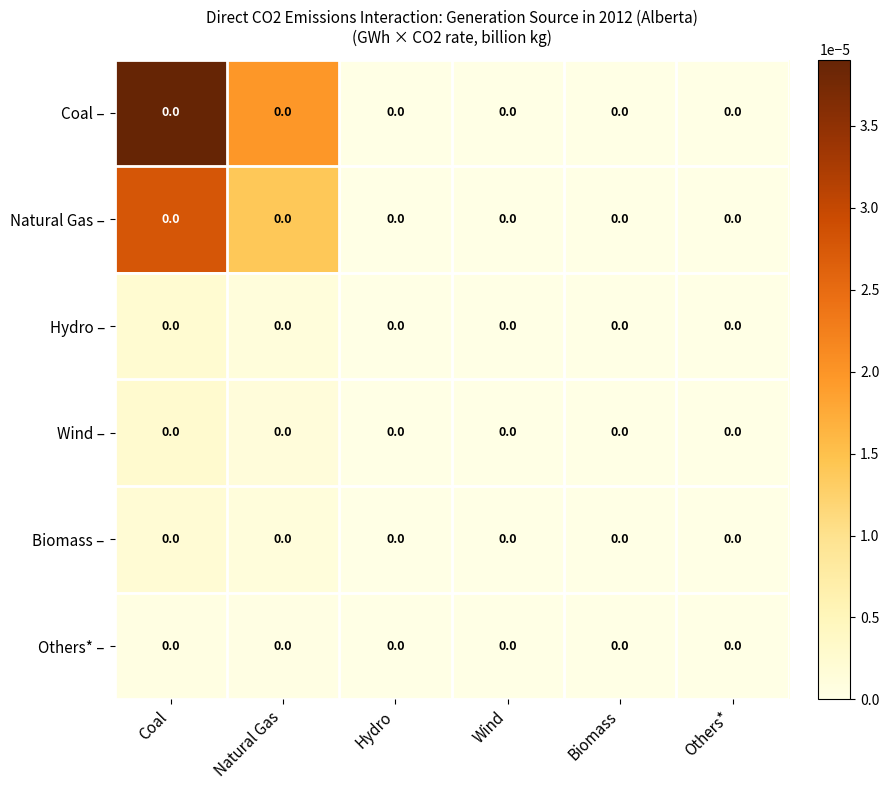

Is the value of Natural Gas – at Biomass greater than the value of Biomass – at Wind?

No